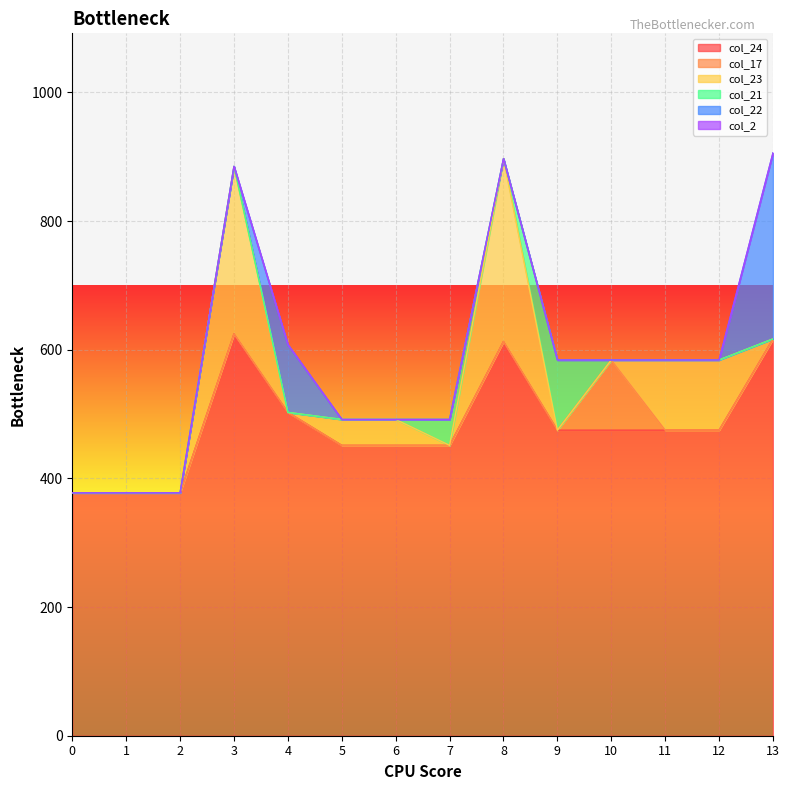

What is the total value across all series at 12?

584.1